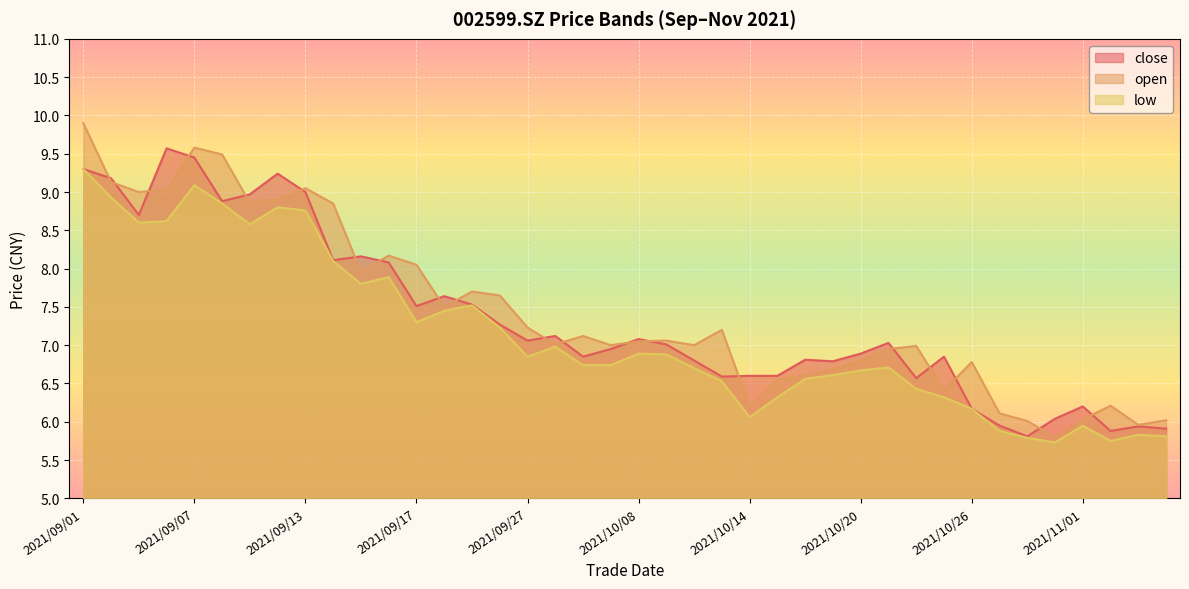

What is the sum of all open values?

297.6